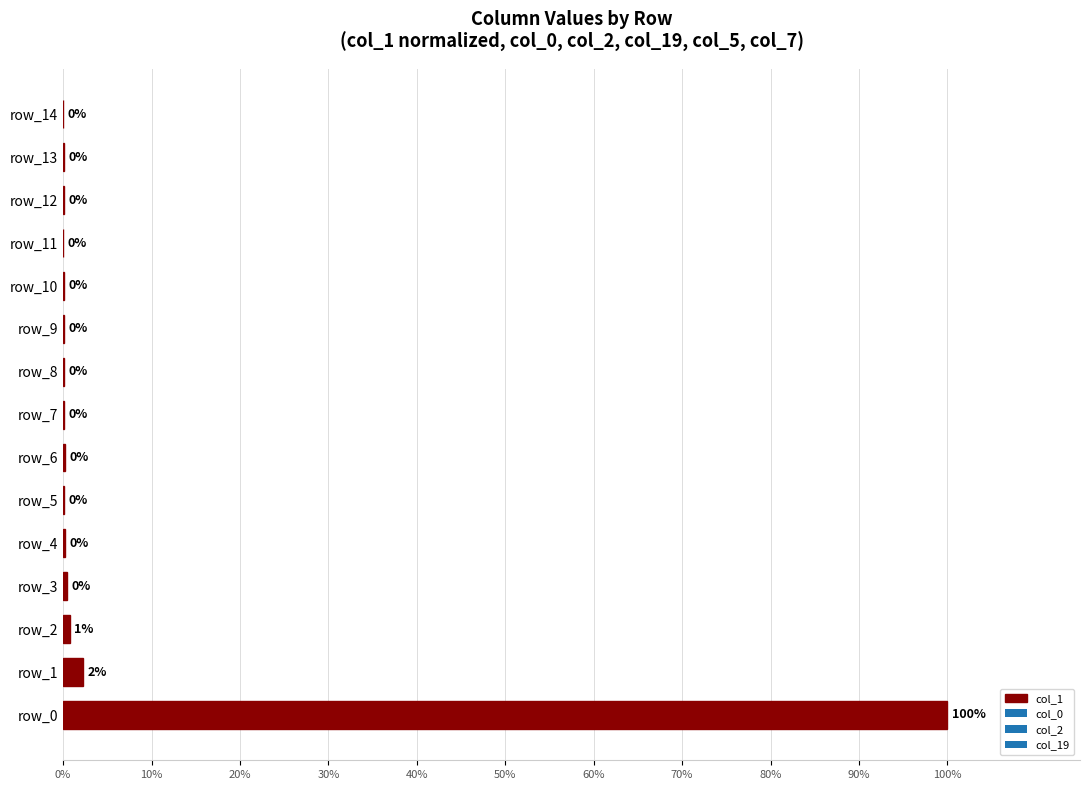

What is the maximum value shown in the chart?

100.0